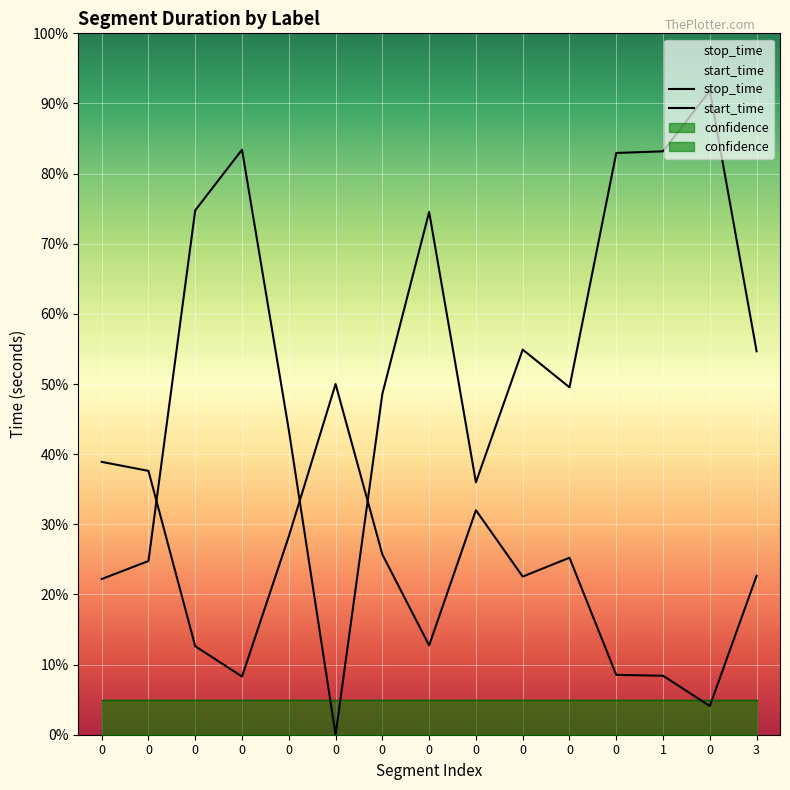

What is the difference between the maximum and second lowest values in the stop_time series?

69.6